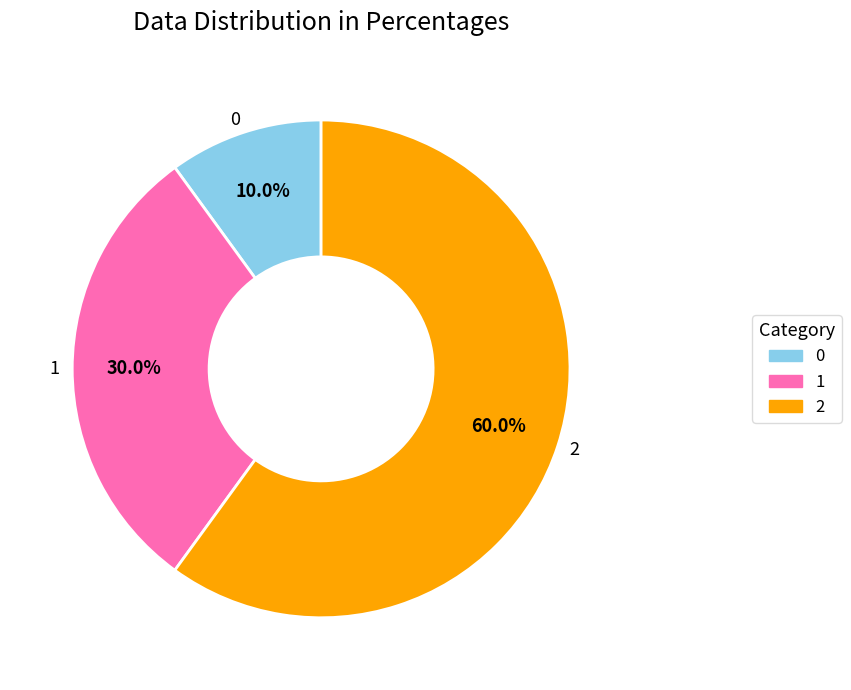

True or false: 1 accounts for 41% of the total.

False